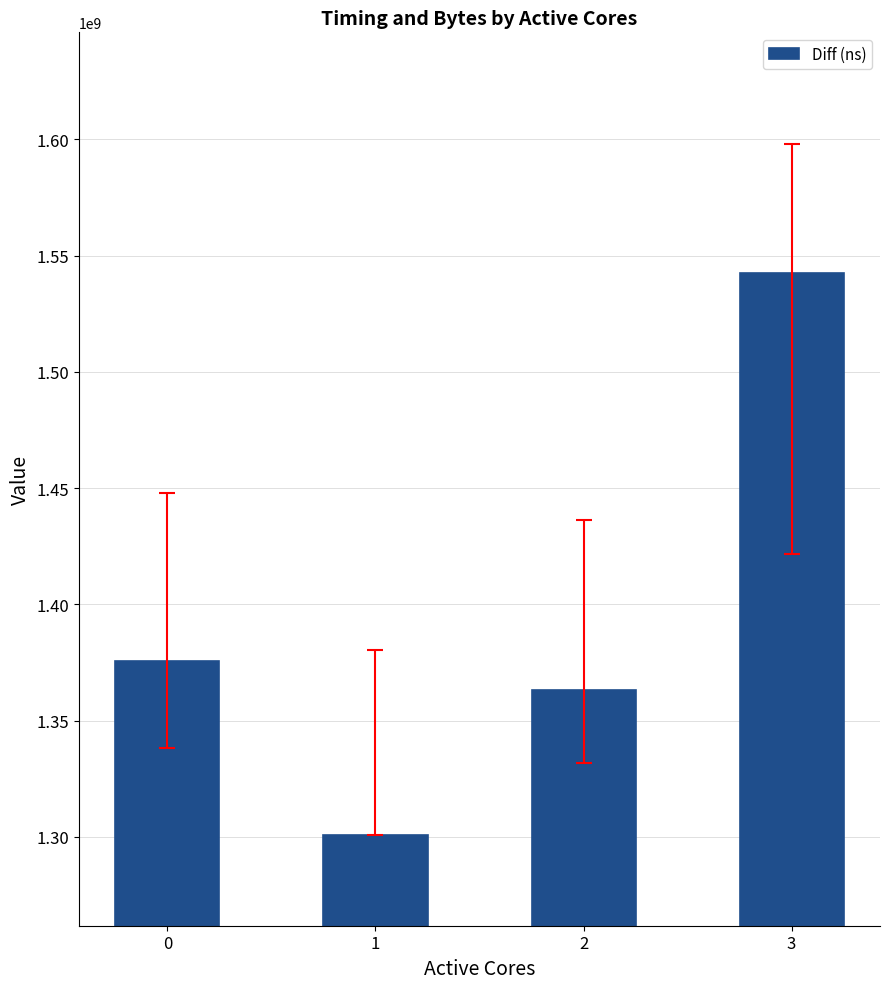

How many series are shown in this chart?

1